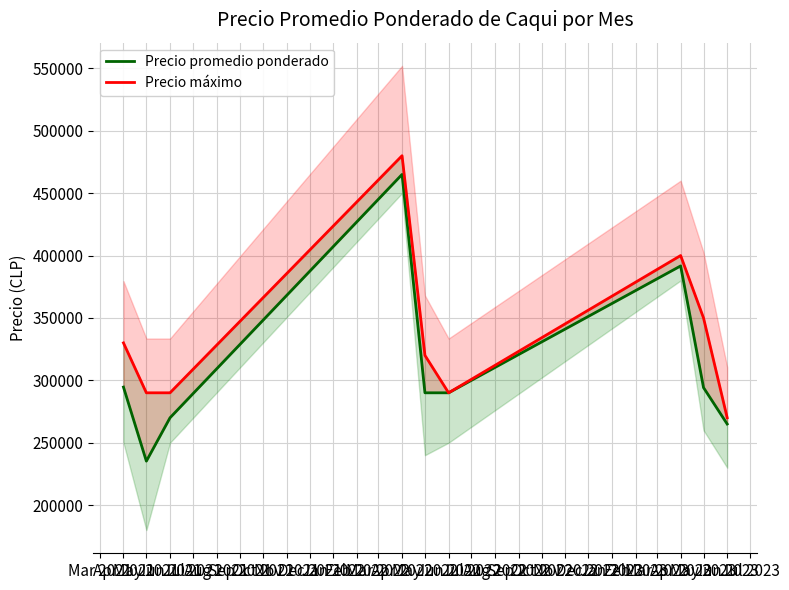

At how many categories does at least one series exceed 235606?

9